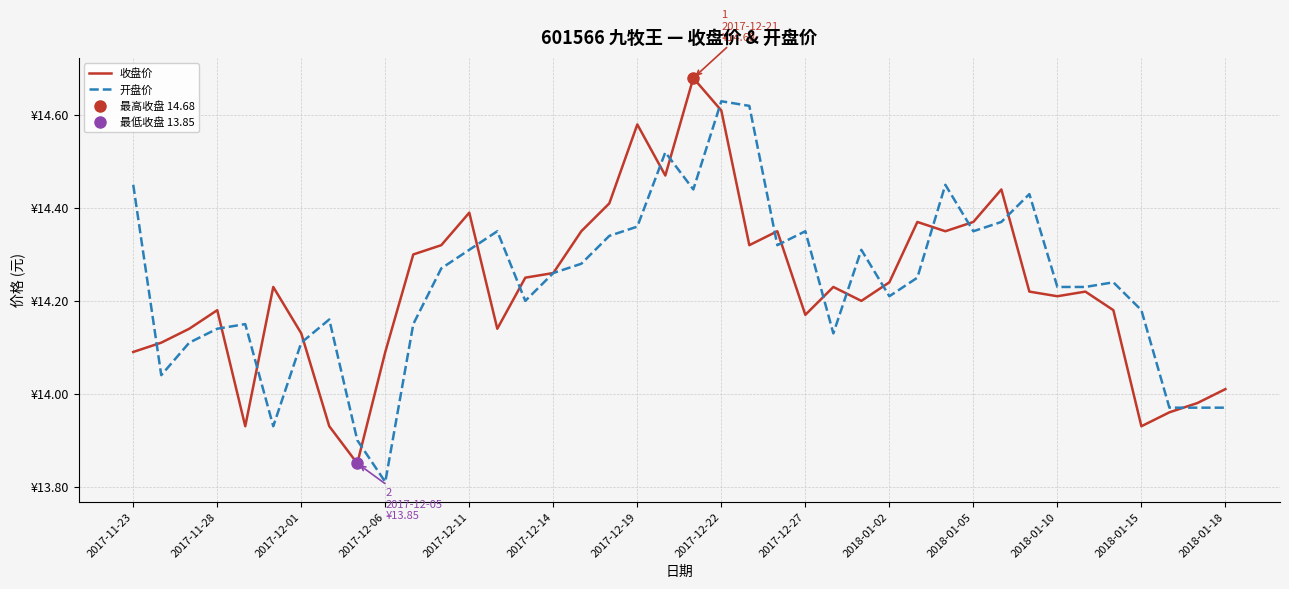

What are all the series names shown in the legend?

收盘价, 开盘价